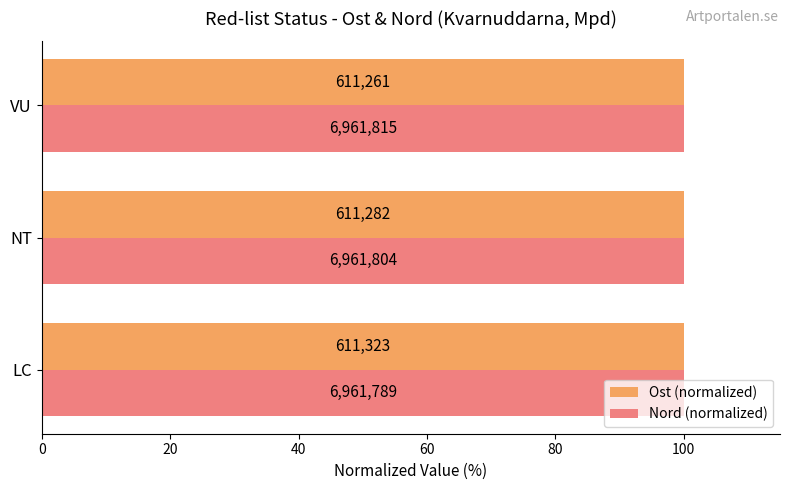

How many bars are there in total?

6